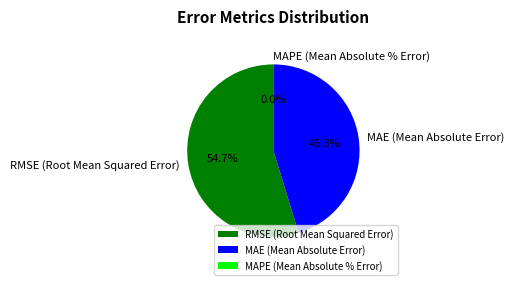

Between RMSE (Root Mean Squared Error) and MAE (Mean Absolute Error), which is larger?

RMSE (Root Mean Squared Error)